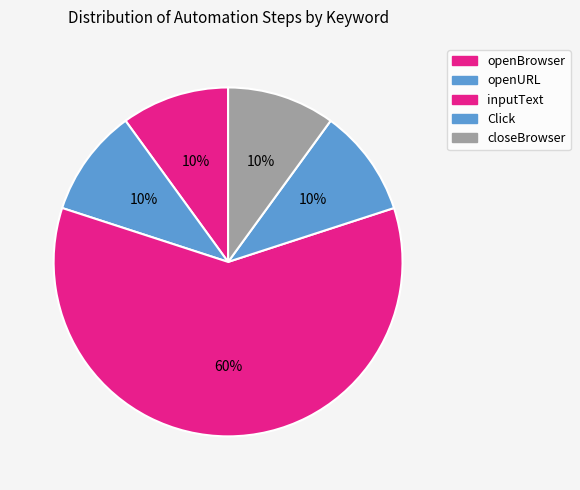

Approximately how many times larger is the value at openURL compared to Click?

1.0